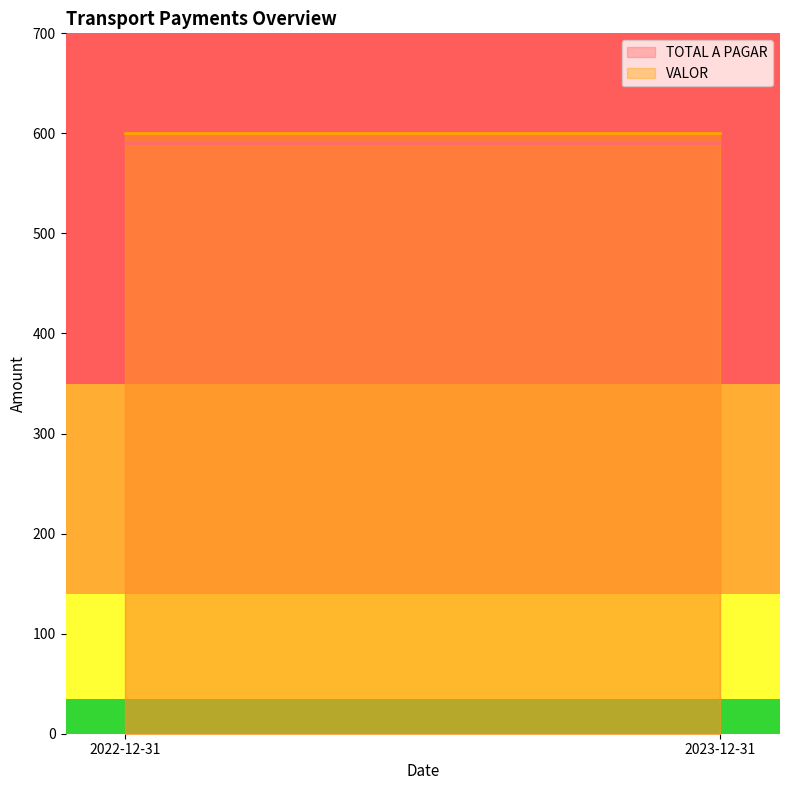

What is the spread (max minus min) of values at 2022-12-31?

10